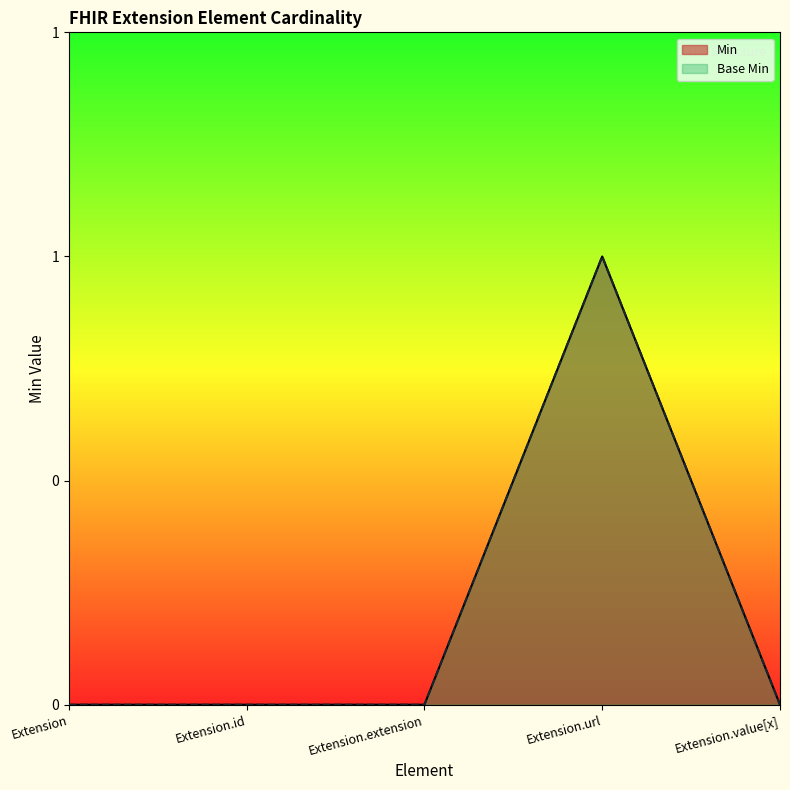

Is it true that Base Min equals -1 at Extension?

False